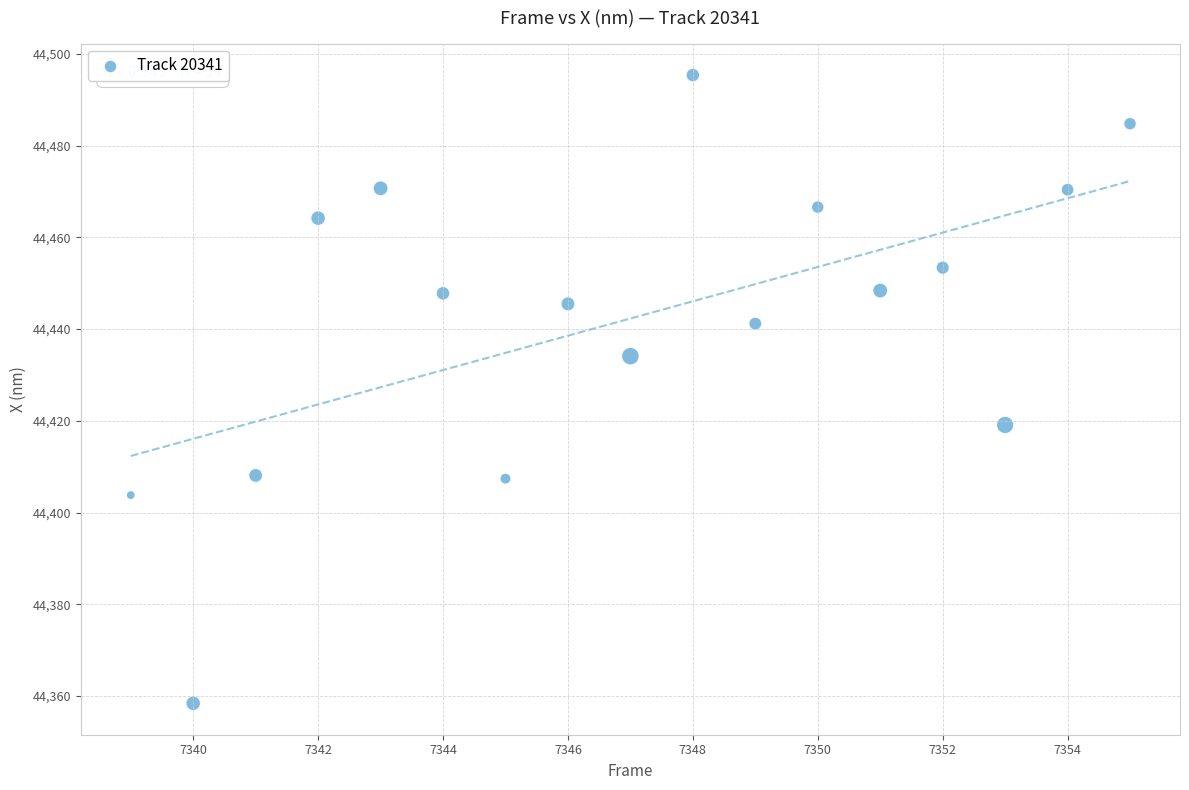

What is the range of Y values (max minus min)?

137.0